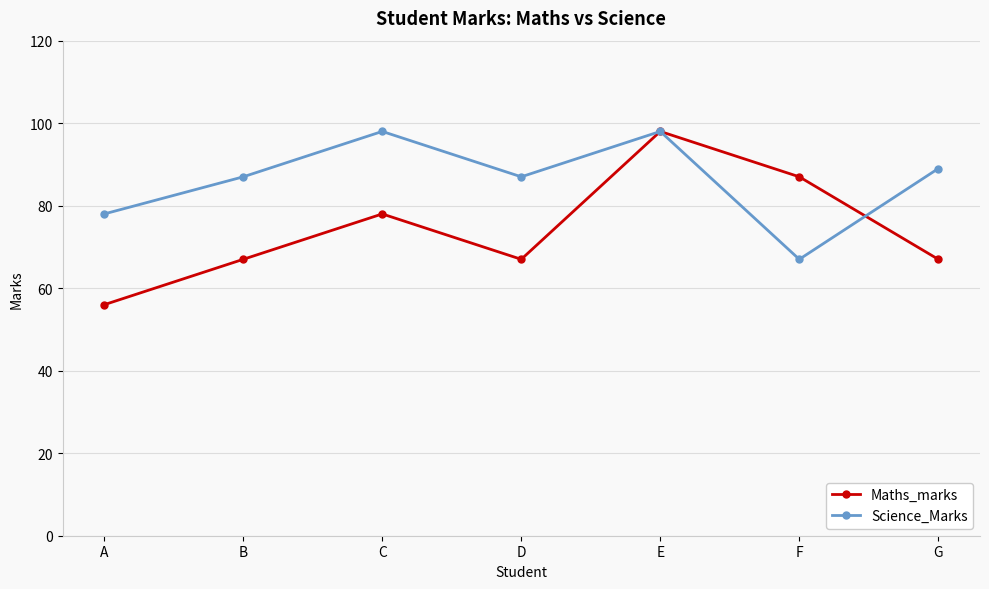

Which series has the widest spread of values?

Maths_marks